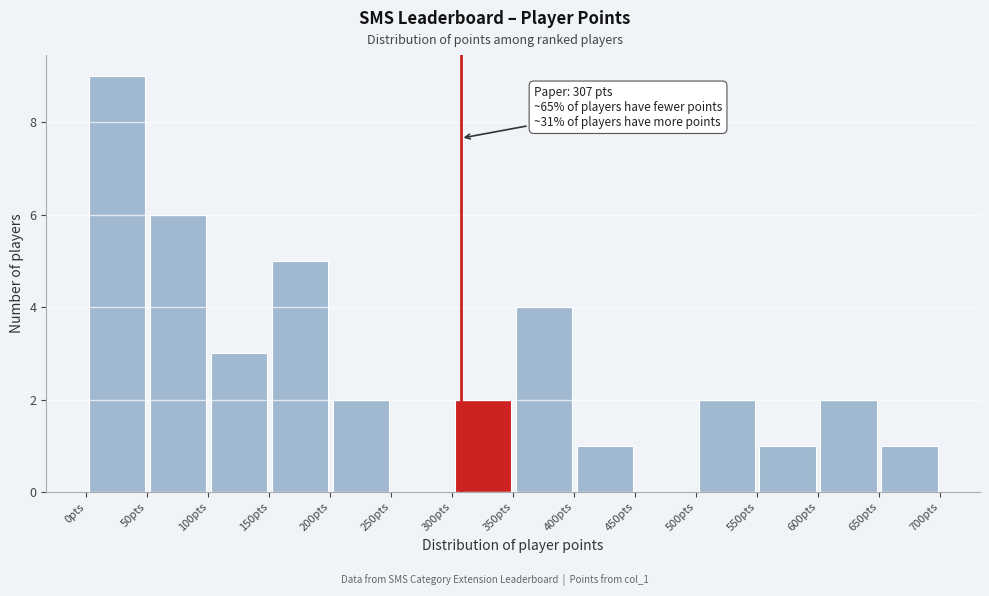

Which range on the x-axis has the tallest bar?

0 to 50